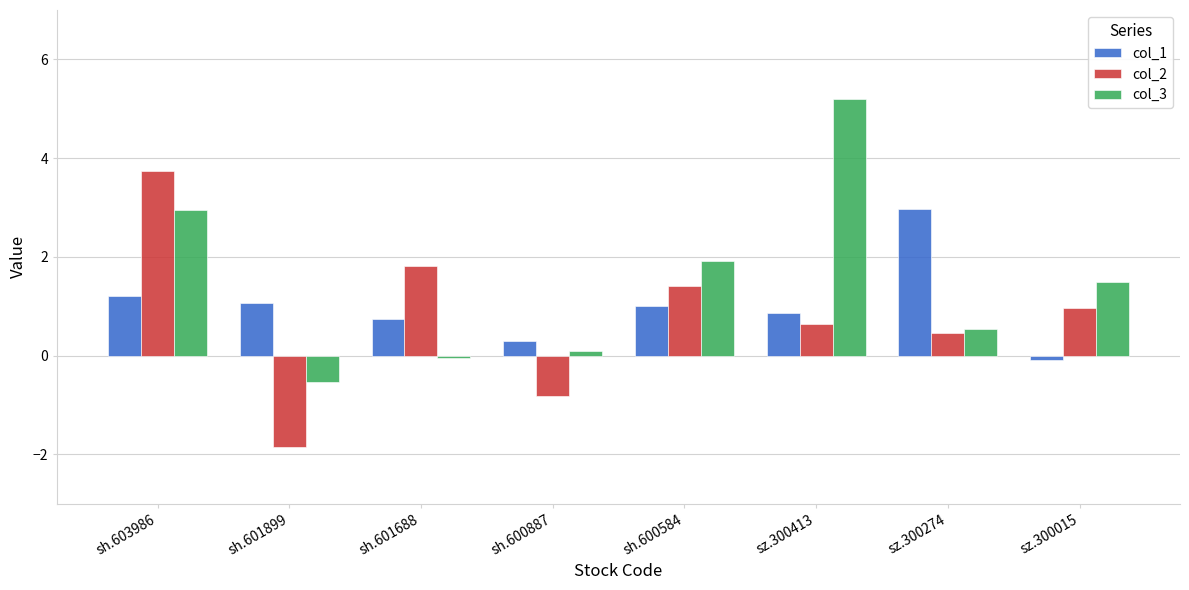

Is it true that col_2 equals 1.8 at sh.601688?

True